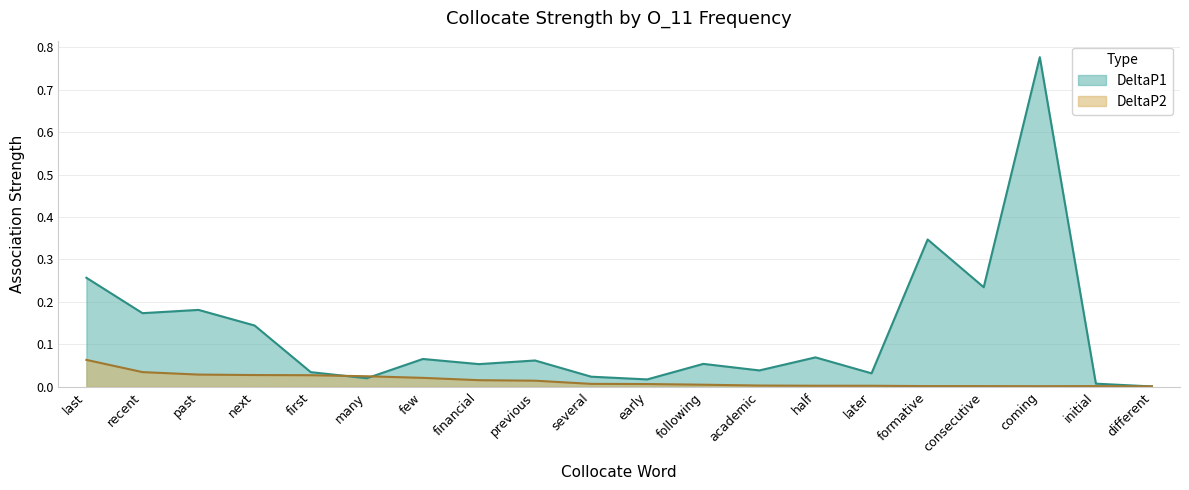

Rank the categories by DeltaP1 value from lowest to highest.

different, initial, early, many, several, later, first, academic, financial, following, previous, few, half, next, recent, past, consecutive, last, formative, coming